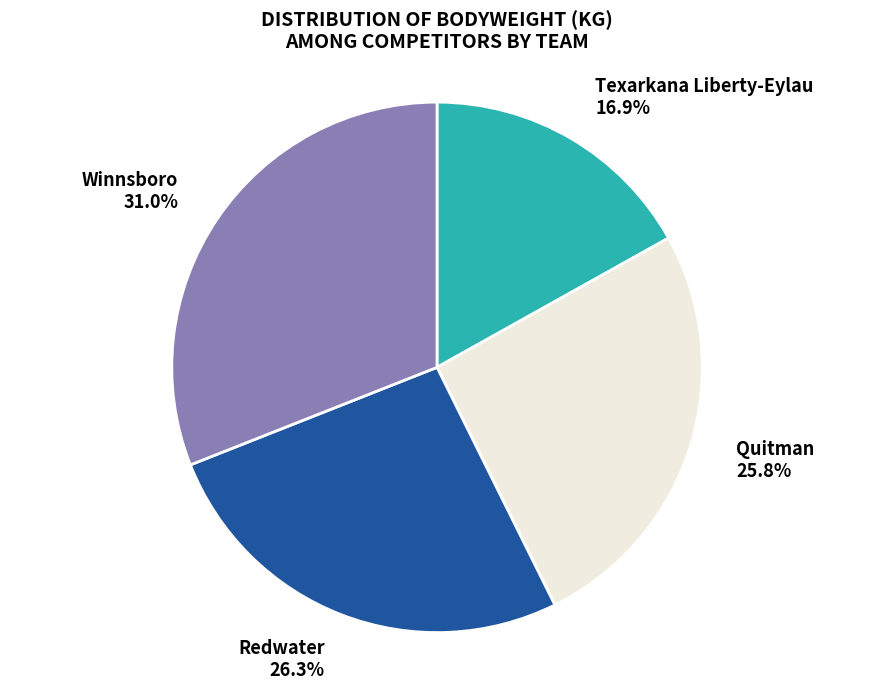

Approximately how many times larger is the value at Winnsboro 31.0% compared to Texarkana Liberty-Eylau 16.9%?

1.8